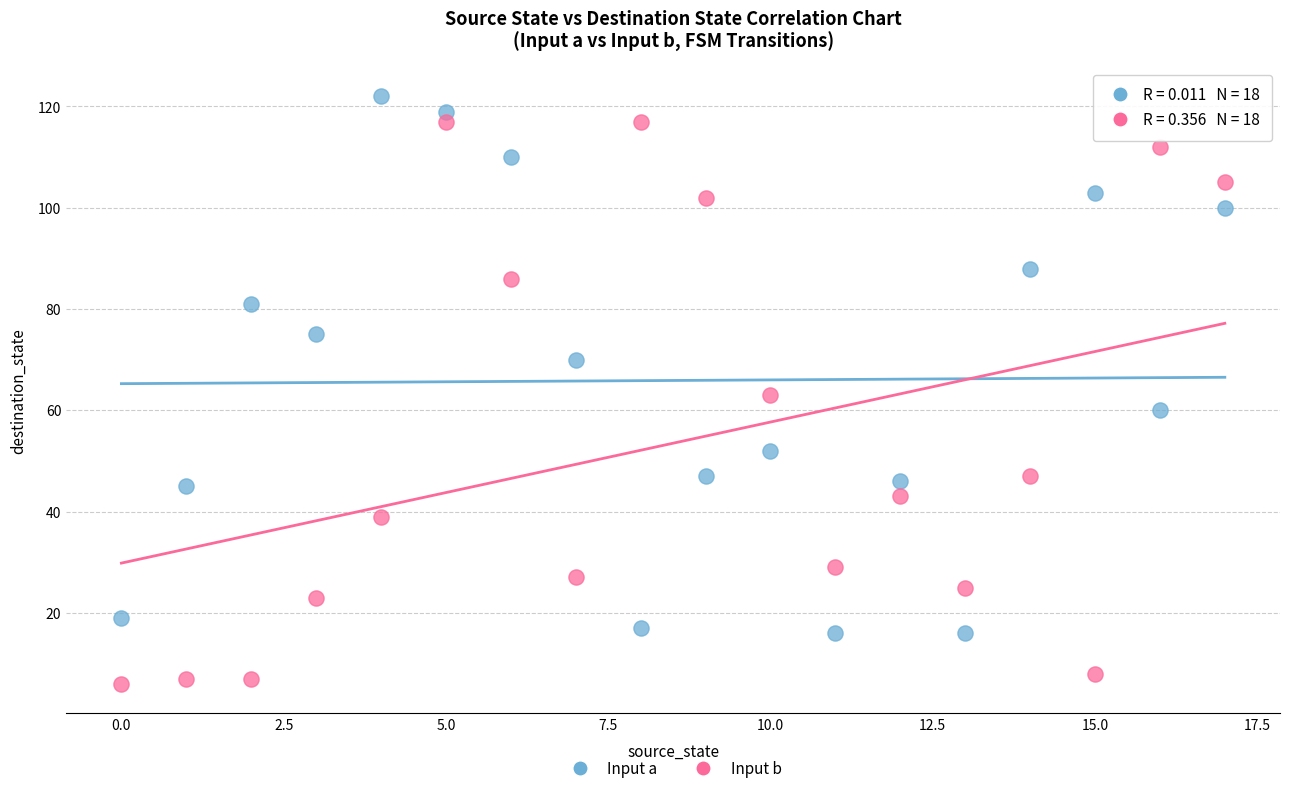

Across all data points, what is the range of Y values (max minus min)?

116